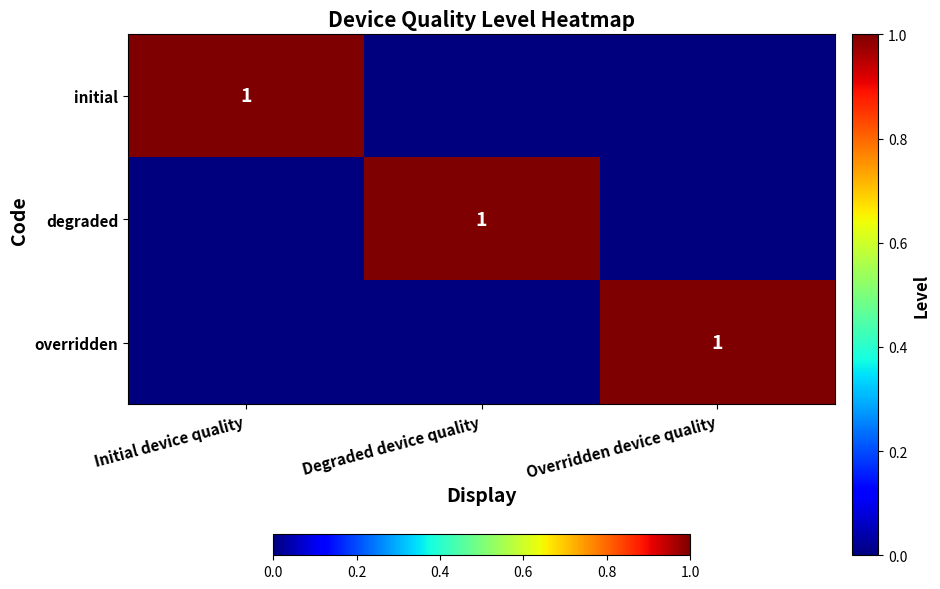

Is it true that degraded equals 0 at Degraded device quality?

False